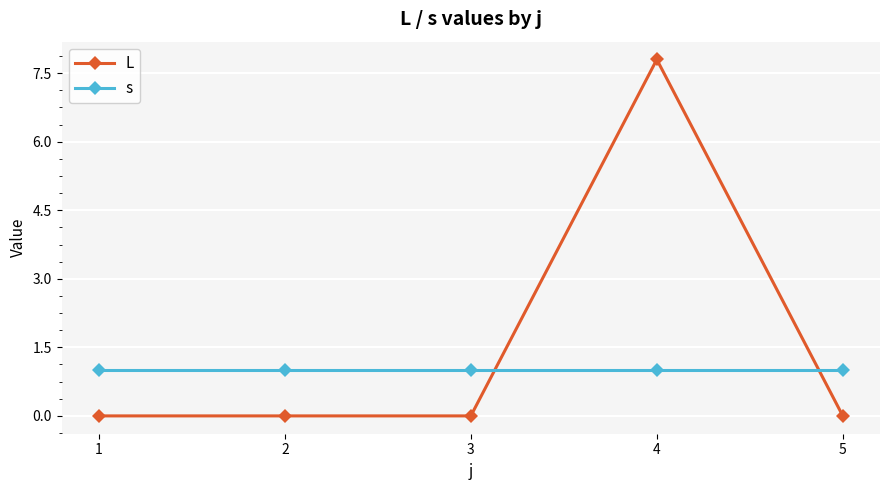

How many intersections are there between s and L?

2